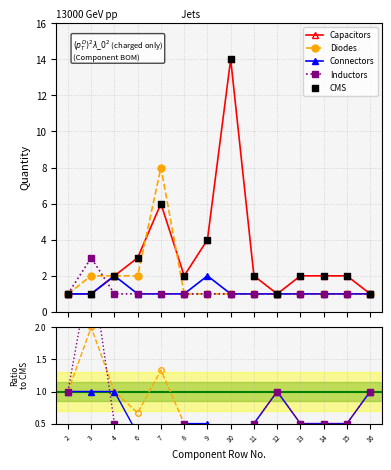

What are all the series names shown in the legend?

Capacitors, Diodes, Connectors, Inductors, CMS